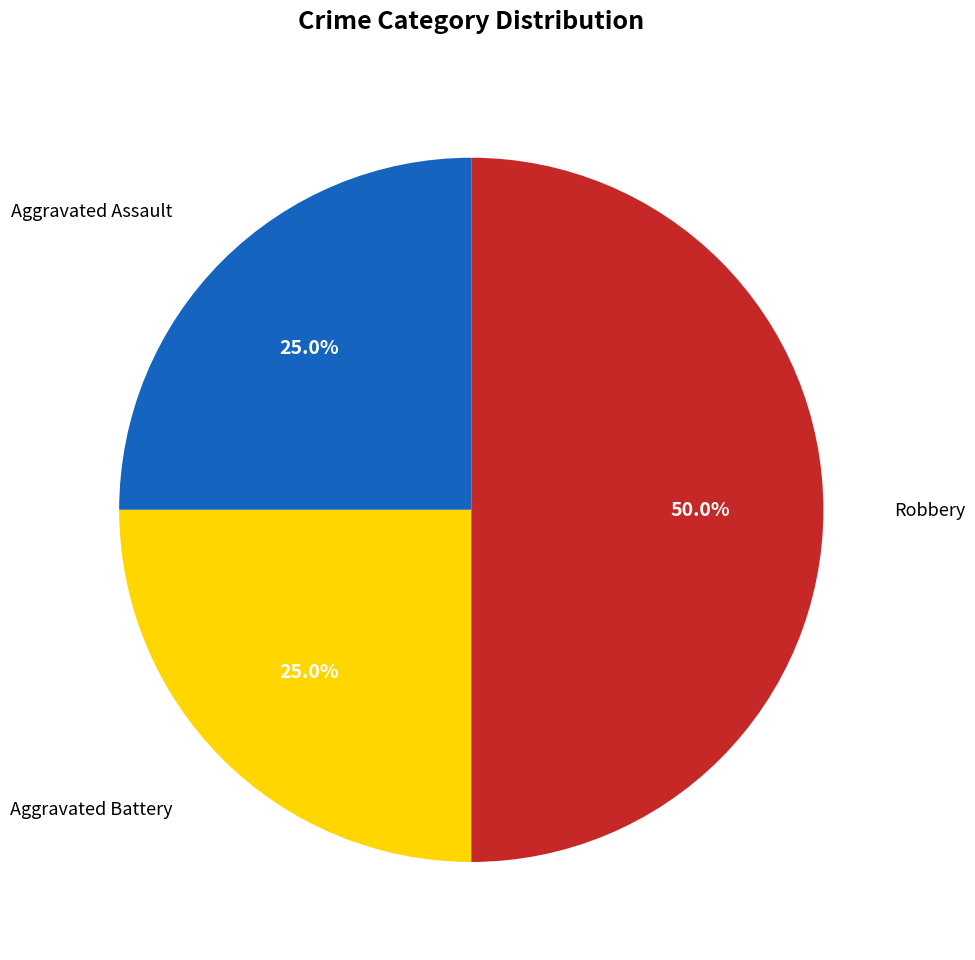

Which slice is the smallest?

Aggravated Assault